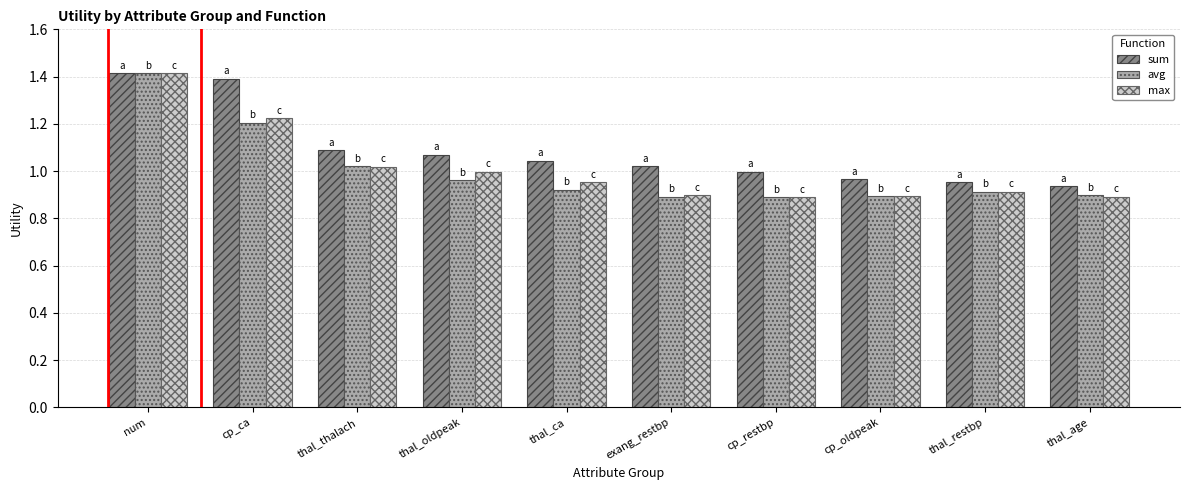

What is the total value across all series at thal_restbp?

2.8